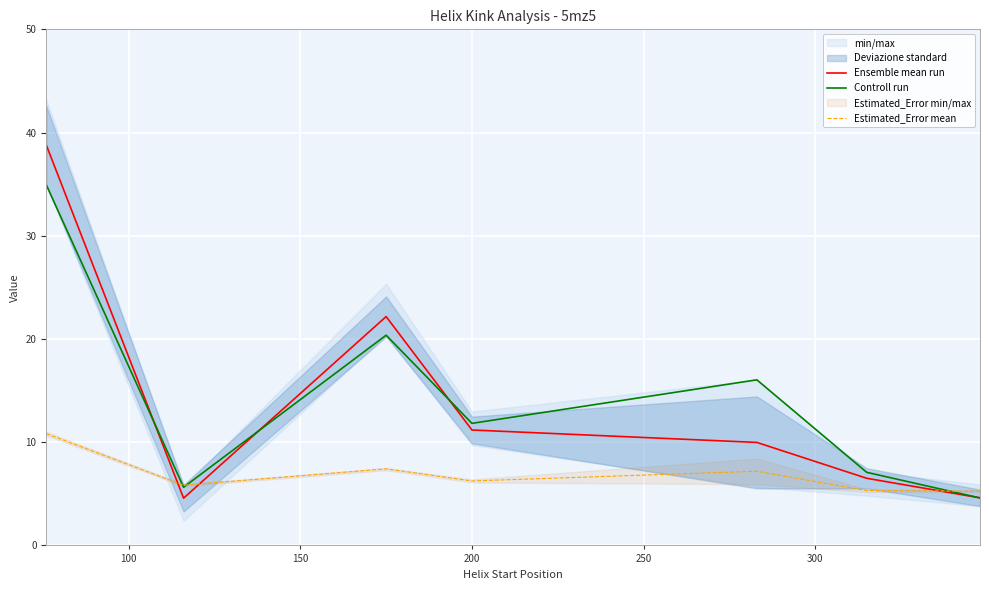

What is the maximum value for Estimated_Error mean?

10.8